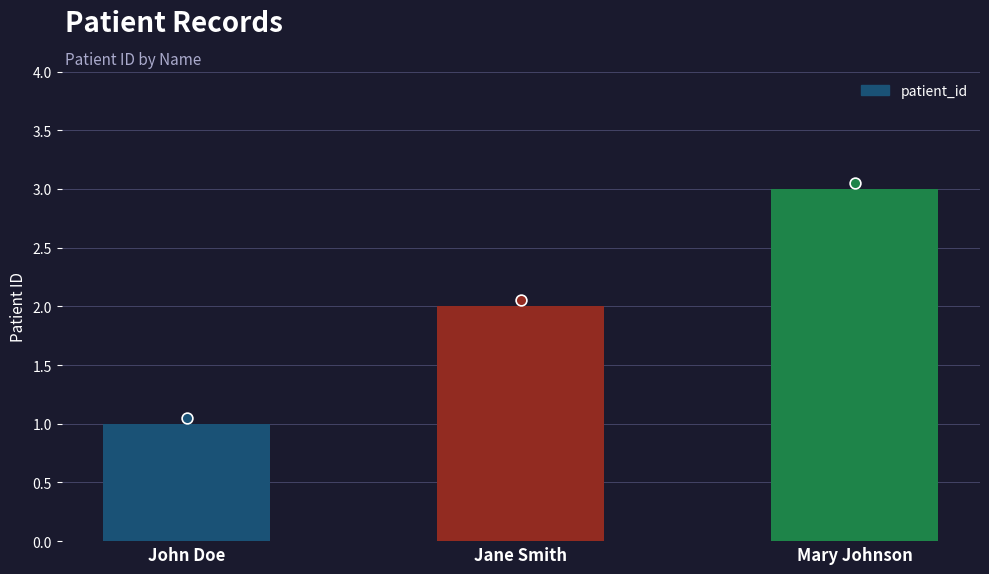

Approximately how many times larger is the value at Jane Smith compared to Mary Johnson?

0.7